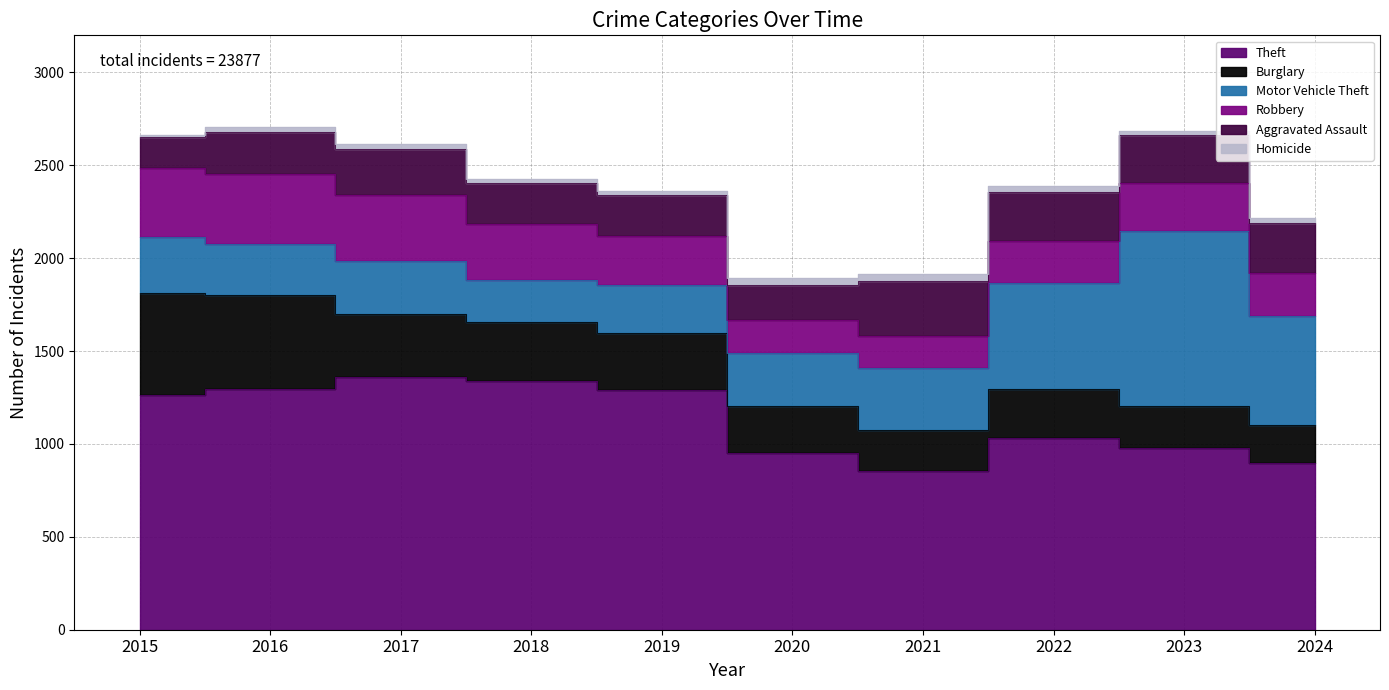

The Robbery series shows 227 at 2022. True or false?

True